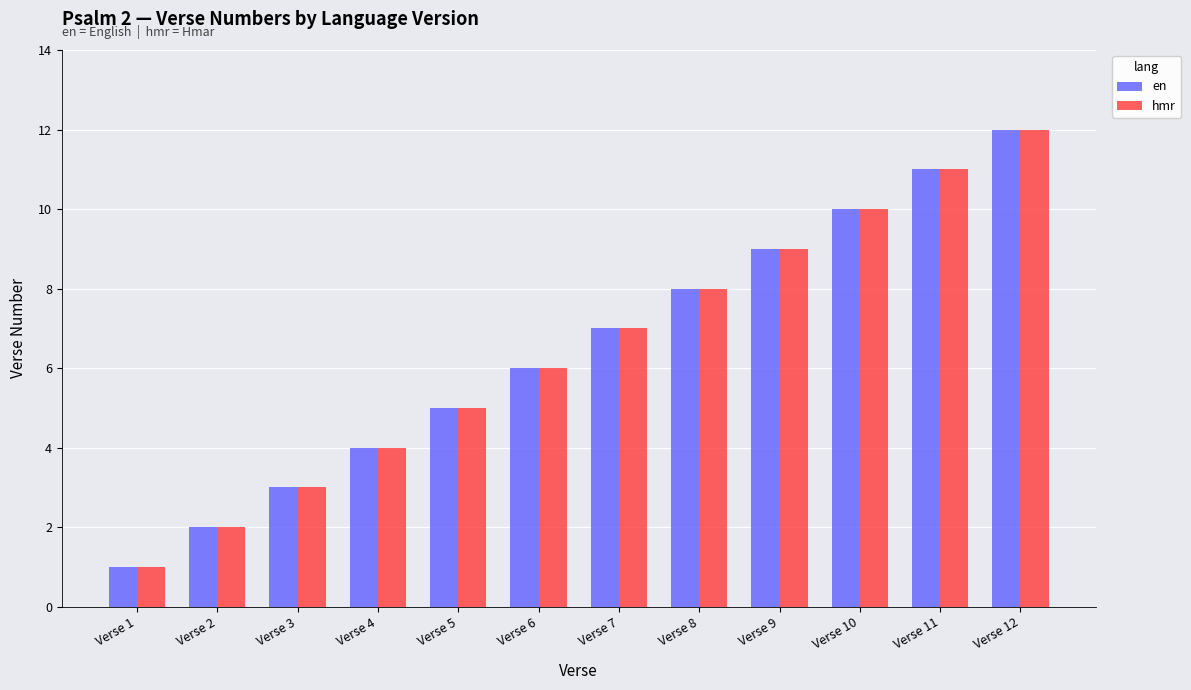

At which category is the sum across all series the highest?

Verse 12